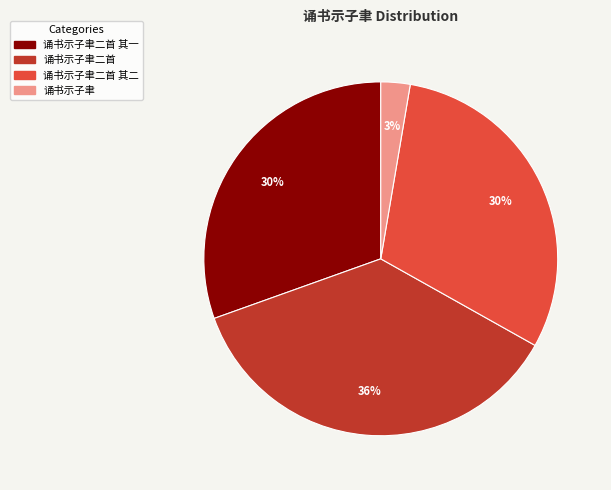

To the nearest percent, what is the combined percentage of 诵书示子聿二首 其一 and 诵书示子聿?

33%